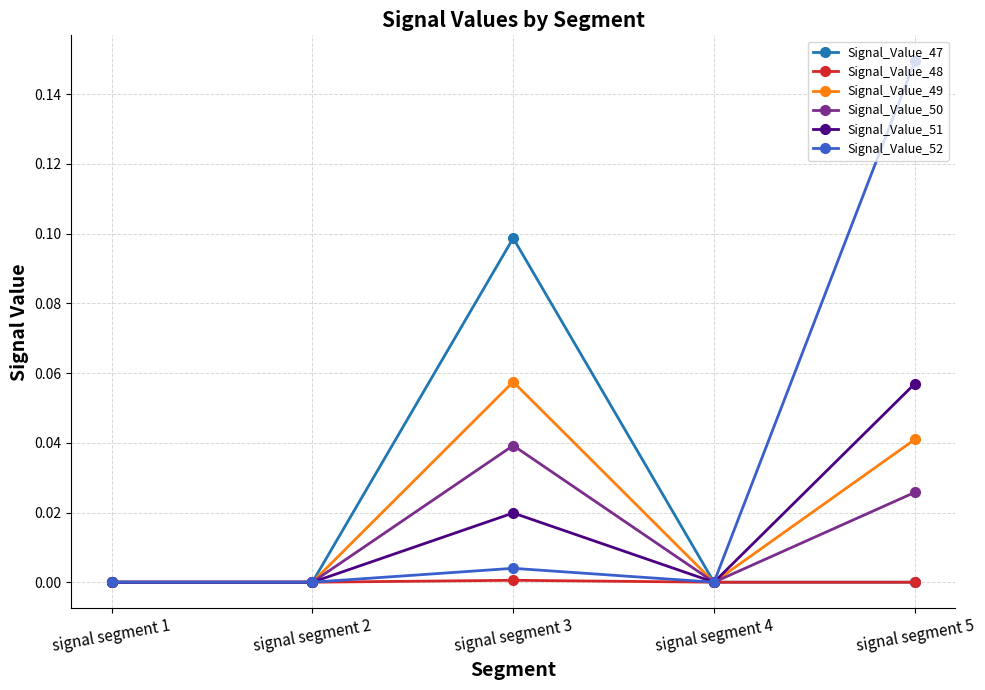

The value of Signal_Value_50 at signal segment 1 is 0.0. True or false?

True